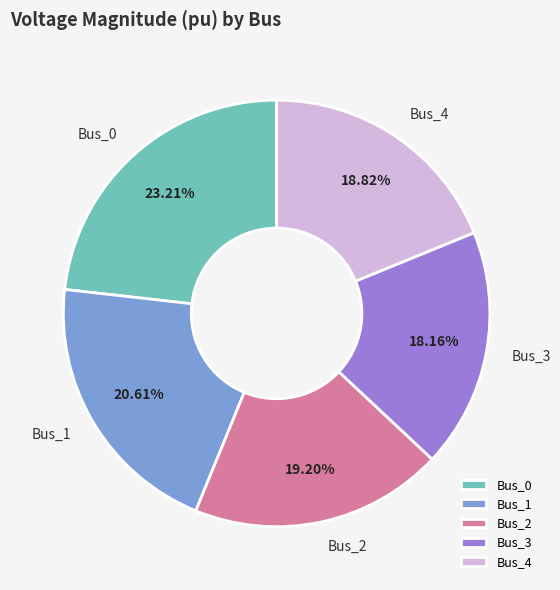

What portion of the pie excludes Bus_3?

81.8%